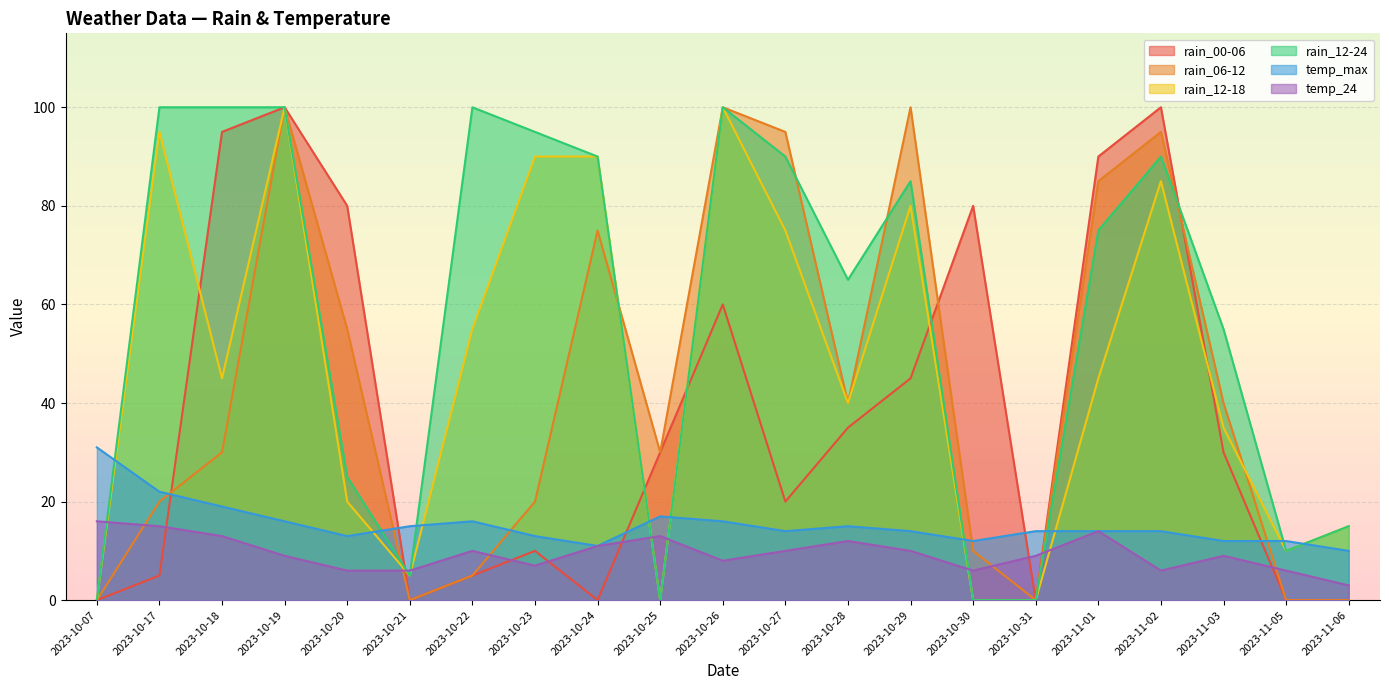

Rank the series by their maximum value, from highest to lowest.

rain_00-06, rain_06-12, rain_12-18, rain_12-24, temp_max, temp_24